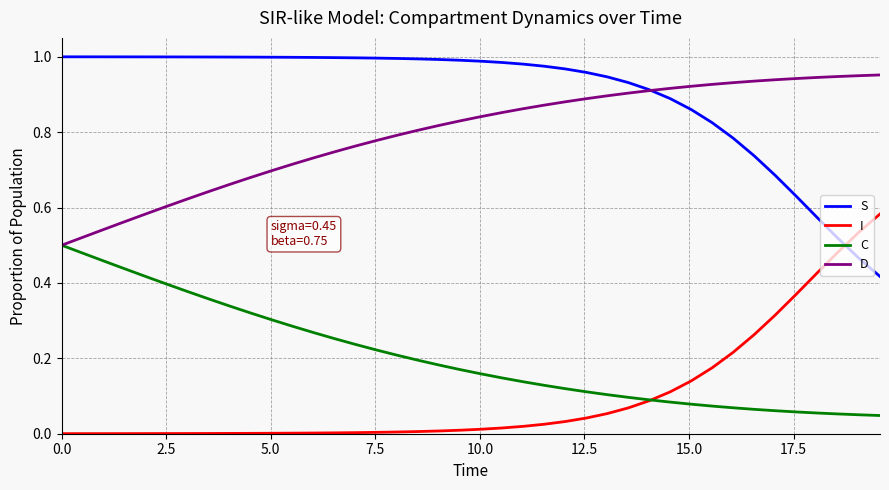

Which series has the largest total across all categories?

S